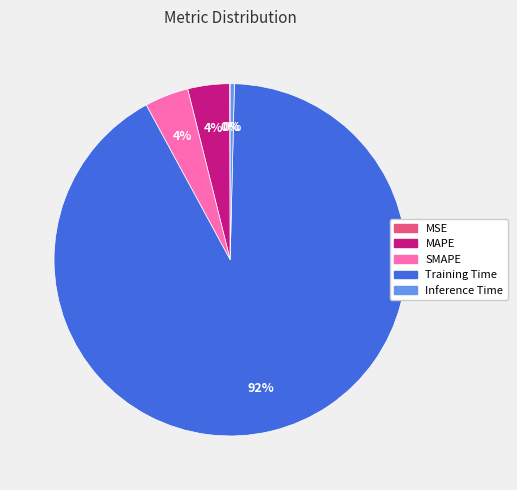

Which category has the biggest portion of the pie?

Training Time